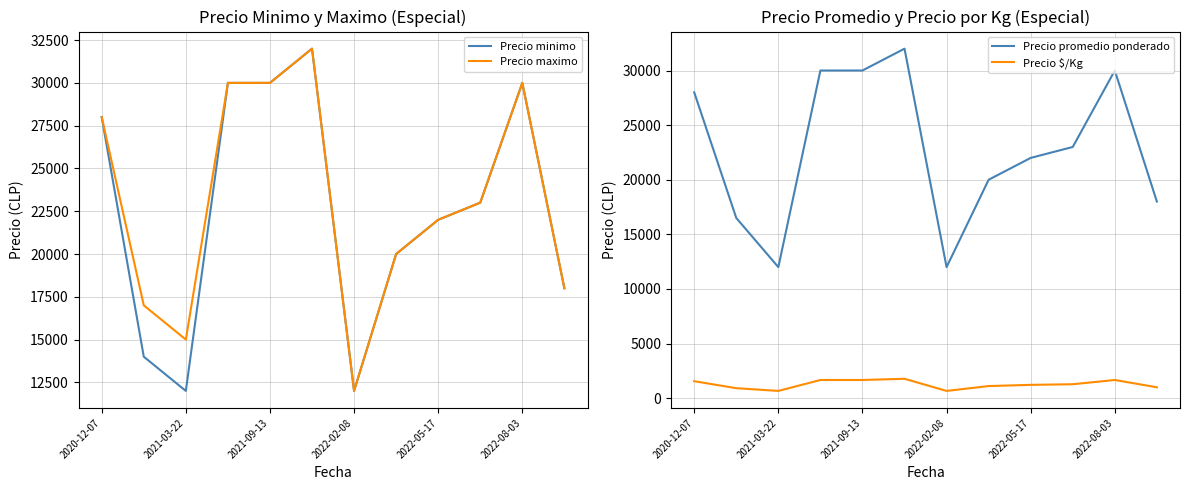

True or false: Precio promedio ponderado and Precio $/Kg cross at least once.

False